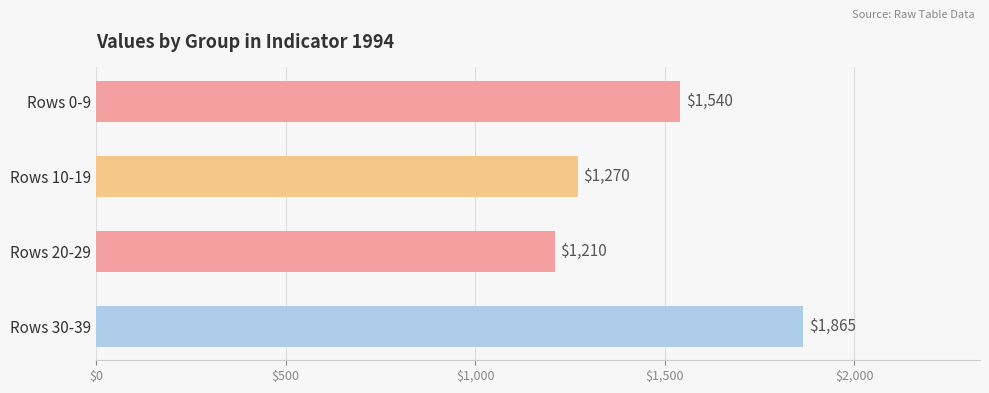

What is the sum of all values?

5885